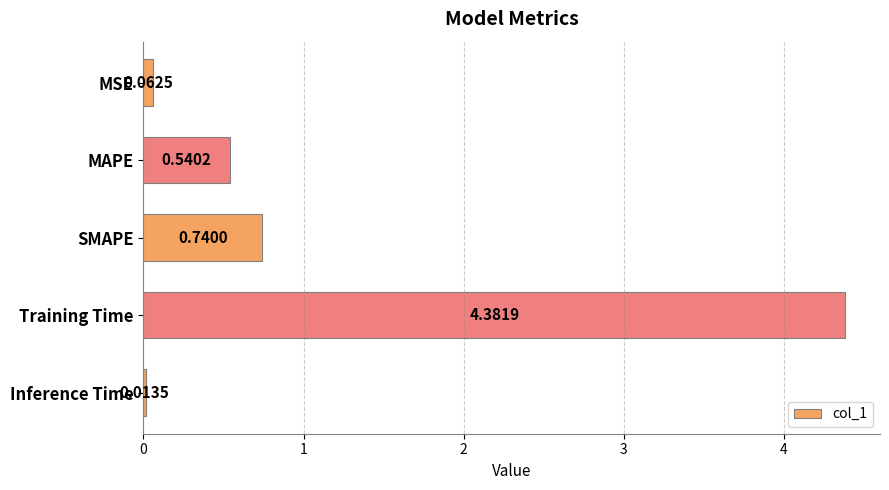

Between SMAPE and MSE, which is larger?

SMAPE